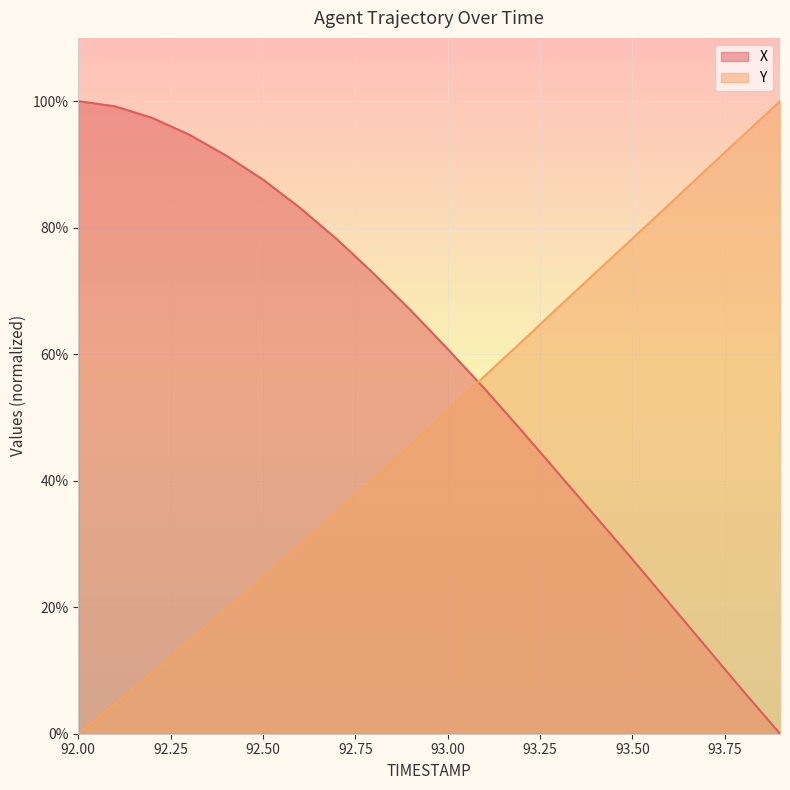

Reading right to left, extract all data points from this chart.

X: 93.9=0.0	93.8=6.8	93.7=13.7	93.6=20.7	93.5=27.6	93.4=34.4	93.3=41.2	93.2=47.9	93.1=54.5	93.0=60.8	92.9=66.9	92.8=72.7	92.7=78.2	92.6=83.1	92.5=87.6	92.4=91.4	92.3=94.7	92.2=97.4	92.1=99.2	92.0=100.0
Y: 93.9=100.0	93.8=94.6	93.7=89.2	93.6=83.7	93.5=78.3	93.4=72.8	93.3=67.4	93.2=61.9	93.1=56.5	93.0=51.1	92.9=45.7	92.8=40.3	92.7=35.1	92.6=29.9	92.5=24.7	92.4=19.7	92.3=14.7	92.2=9.7	92.1=4.8	92.0=0.0